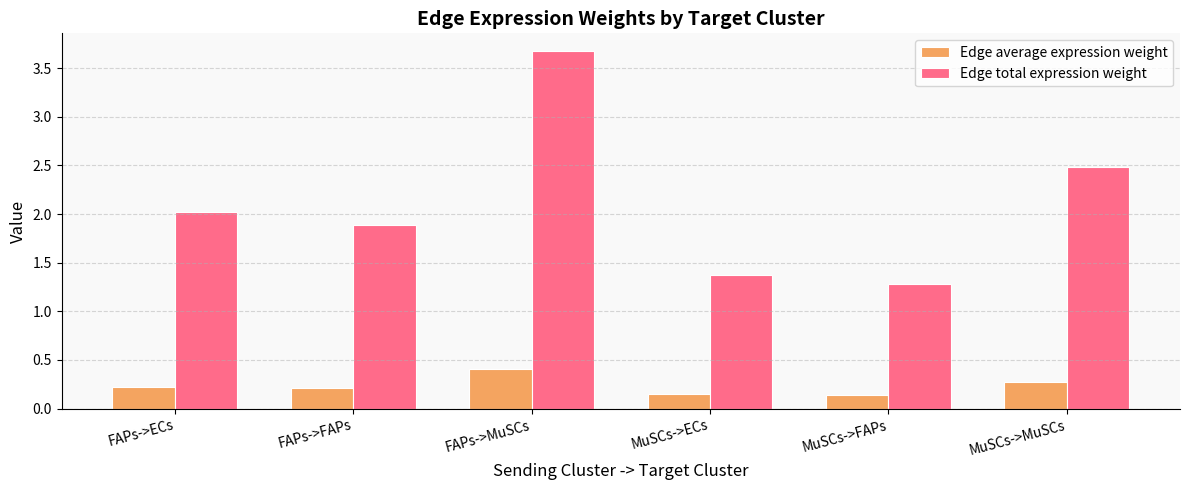

Rank the series by their average value, from highest to lowest.

Edge total expression weight, Edge average expression weight